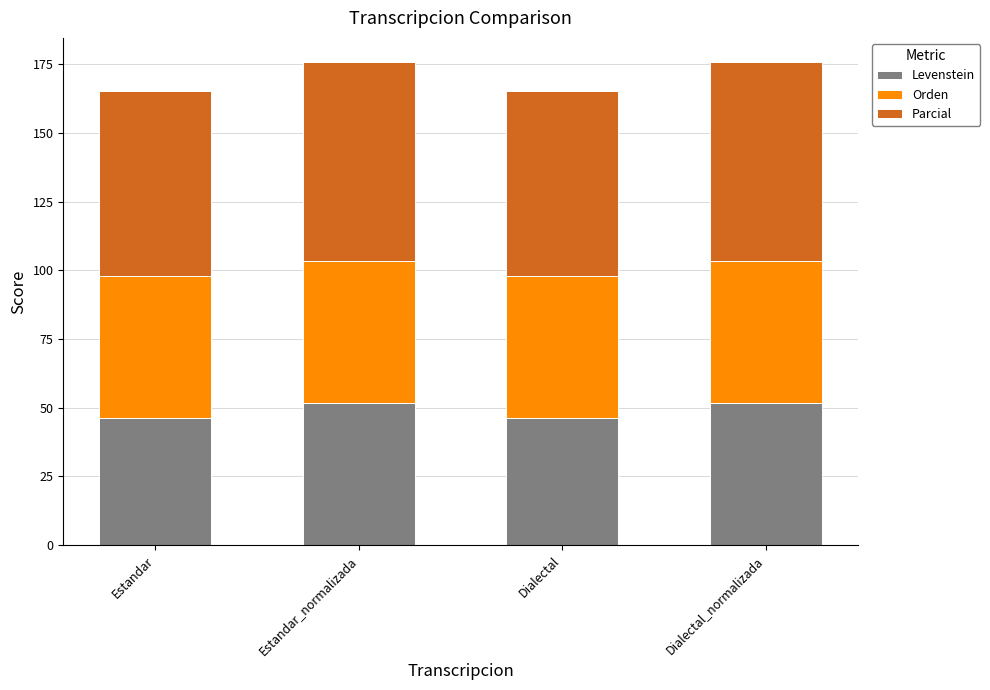

Reading left to right, list the values for the Levenstein series.

46.2	51.6	46.2	51.6